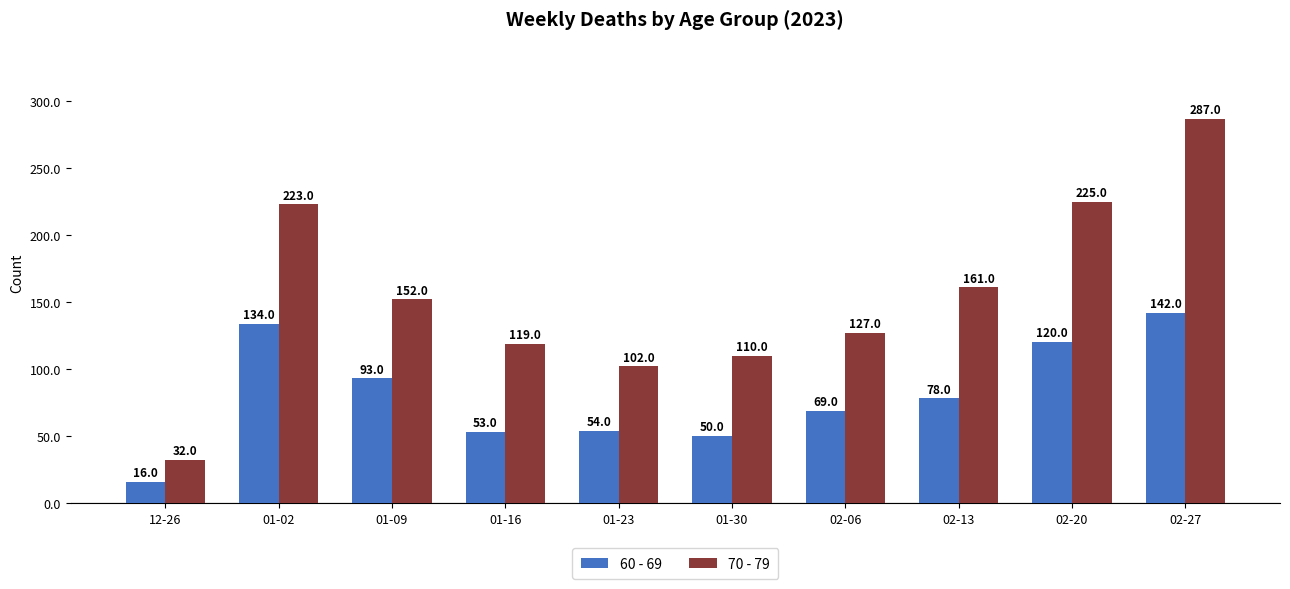

At how many categories does at least one series exceed 77?

9